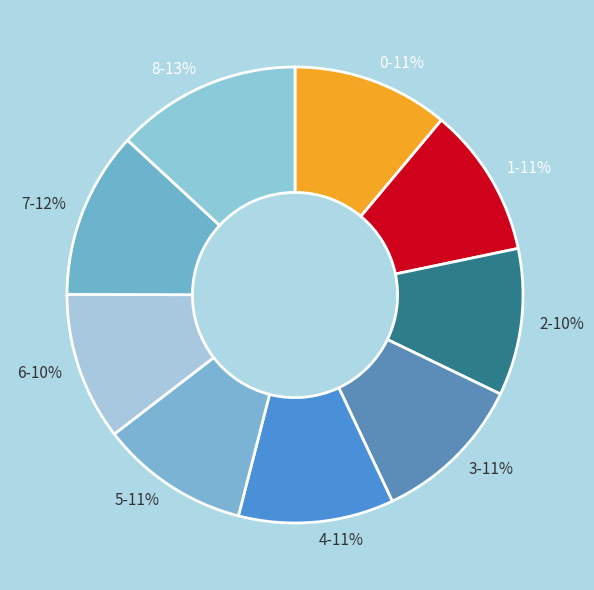

True or false: 7 accounts for 24% of the total.

False